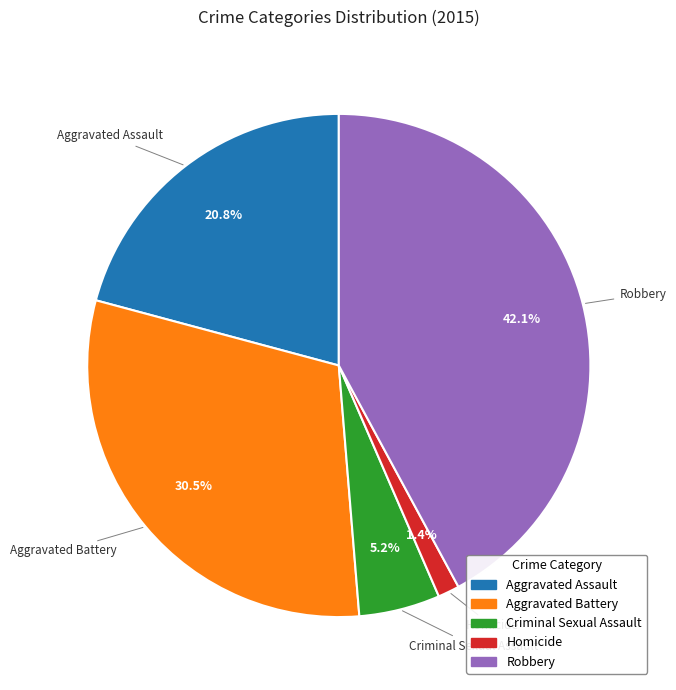

Does any single category account for the majority?

No